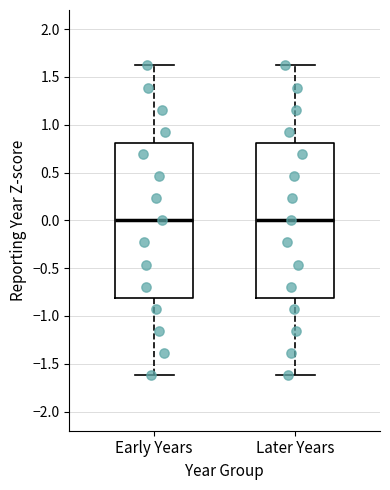

Reading left to right, transcribe this box plot: for each box, give where its median line is, the range the box spans, and where its two whiskers end, as read against the y-axis. The values are not printed on the chart, so give them approximately, as read against the axis.

Early Years: median 0.0, box -0.8 to 0.8, whiskers -1.6 to 1.6
Later Years: median 0.0, box -0.8 to 0.8, whiskers -1.6 to 1.6